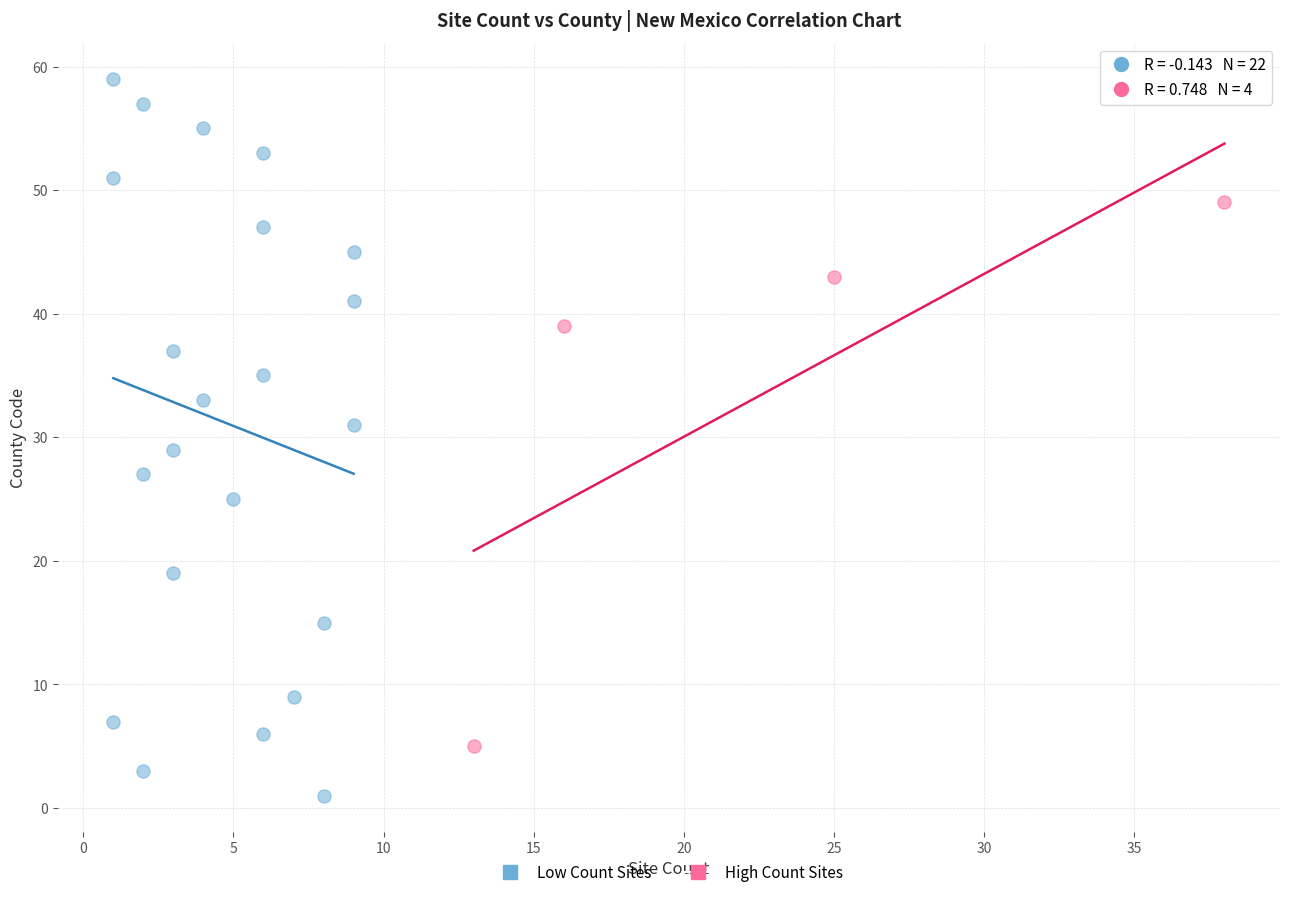

Which series reaches the maximum Y coordinate?

Low Count Sites